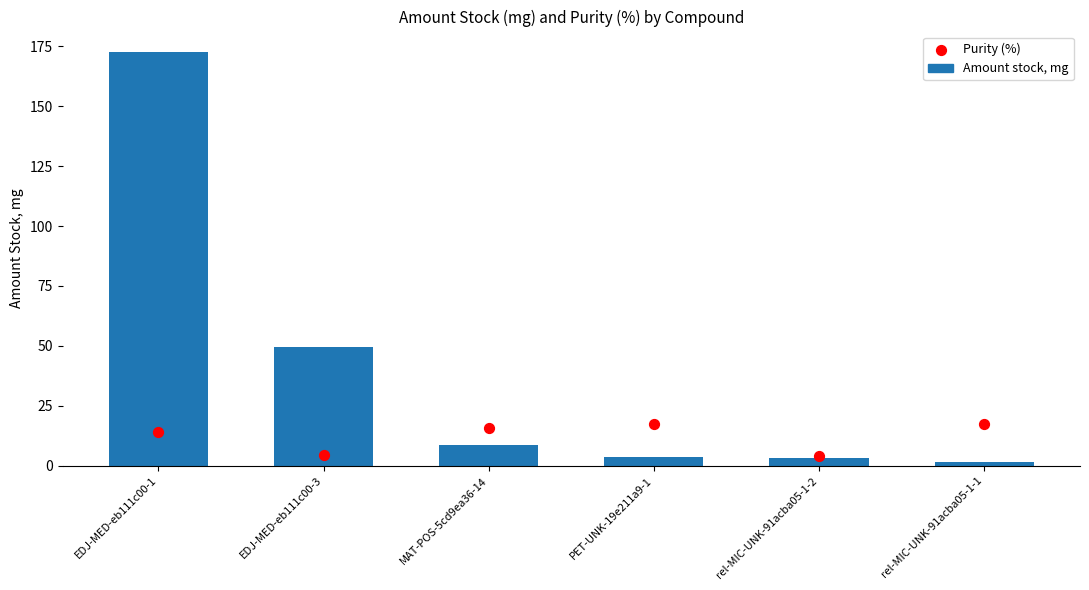

Is the value of Purity (%) at rel-MIC-UNK-91acba05-1-1 greater than the value of Amount stock, mg at rel-MIC-UNK-91acba05-1-2?

Yes